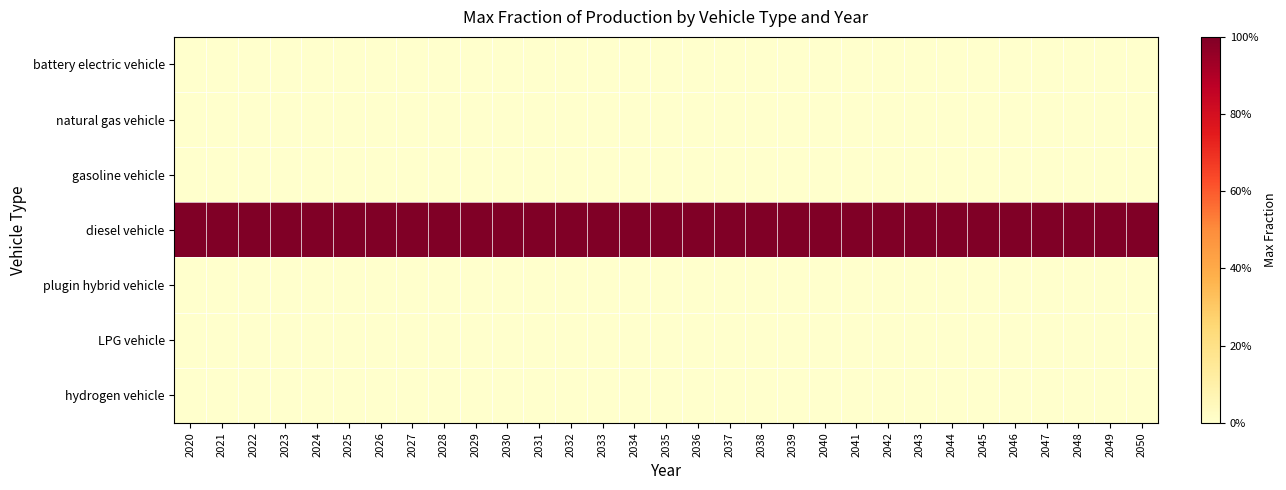

Reading left to right, transcribe all the data shown in this chart.

battery electric vehicle: 2020=0	2021=0	2022=0	2023=0	2024=0	2025=0	2026=0	2027=0	2028=0	2029=0	2030=0	2031=0	2032=0	2033=0	2034=0	2035=0	2036=0	2037=0	2038=0	2039=0	2040=0	2041=0	2042=0	2043=0	2044=0	2045=0	2046=0	2047=0	2048=0	2049=0	2050=0
natural gas vehicle: 2020=0	2021=0	2022=0	2023=0	2024=0	2025=0	2026=0	2027=0	2028=0	2029=0	2030=0	2031=0	2032=0	2033=0	2034=0	2035=0	2036=0	2037=0	2038=0	2039=0	2040=0	2041=0	2042=0	2043=0	2044=0	2045=0	2046=0	2047=0	2048=0	2049=0	2050=0
gasoline vehicle: 2020=0	2021=0	2022=0	2023=0	2024=0	2025=0	2026=0	2027=0	2028=0	2029=0	2030=0	2031=0	2032=0	2033=0	2034=0	2035=0	2036=0	2037=0	2038=0	2039=0	2040=0	2041=0	2042=0	2043=0	2044=0	2045=0	2046=0	2047=0	2048=0	2049=0	2050=0
diesel vehicle: 2020=1	2021=1	2022=1	2023=1	2024=1	2025=1	2026=1	2027=1	2028=1	2029=1	2030=1	2031=1	2032=1	2033=1	2034=1	2035=1	2036=1	2037=1	2038=1	2039=1	2040=1	2041=1	2042=1	2043=1	2044=1	2045=1	2046=1	2047=1	2048=1	2049=1	2050=1
plugin hybrid vehicle: 2020=0	2021=0	2022=0	2023=0	2024=0	2025=0	2026=0	2027=0	2028=0	2029=0	2030=0	2031=0	2032=0	2033=0	2034=0	2035=0	2036=0	2037=0	2038=0	2039=0	2040=0	2041=0	2042=0	2043=0	2044=0	2045=0	2046=0	2047=0	2048=0	2049=0	2050=0
LPG vehicle: 2020=0	2021=0	2022=0	2023=0	2024=0	2025=0	2026=0	2027=0	2028=0	2029=0	2030=0	2031=0	2032=0	2033=0	2034=0	2035=0	2036=0	2037=0	2038=0	2039=0	2040=0	2041=0	2042=0	2043=0	2044=0	2045=0	2046=0	2047=0	2048=0	2049=0	2050=0
hydrogen vehicle: 2020=0	2021=0	2022=0	2023=0	2024=0	2025=0	2026=0	2027=0	2028=0	2029=0	2030=0	2031=0	2032=0	2033=0	2034=0	2035=0	2036=0	2037=0	2038=0	2039=0	2040=0	2041=0	2042=0	2043=0	2044=0	2045=0	2046=0	2047=0	2048=0	2049=0	2050=0